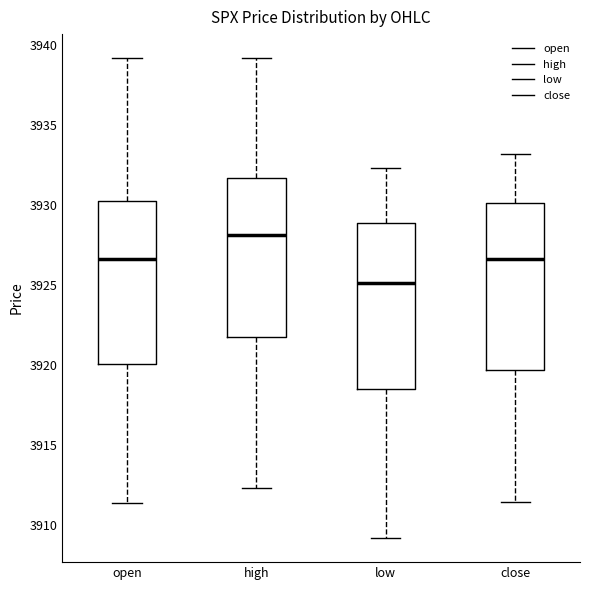

Where does the lower whisker of the box for low end on the y-axis? The values are not printed on the chart, so give them approximately, as read against the axis.

3909.0